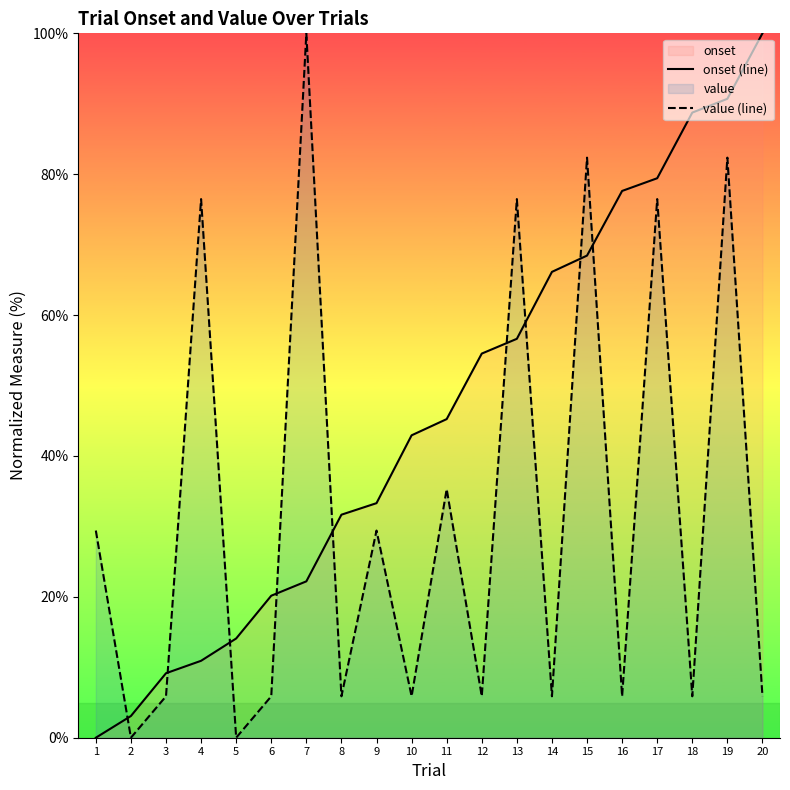

The value (line) series shows 4.0 at 18. True or false?

False